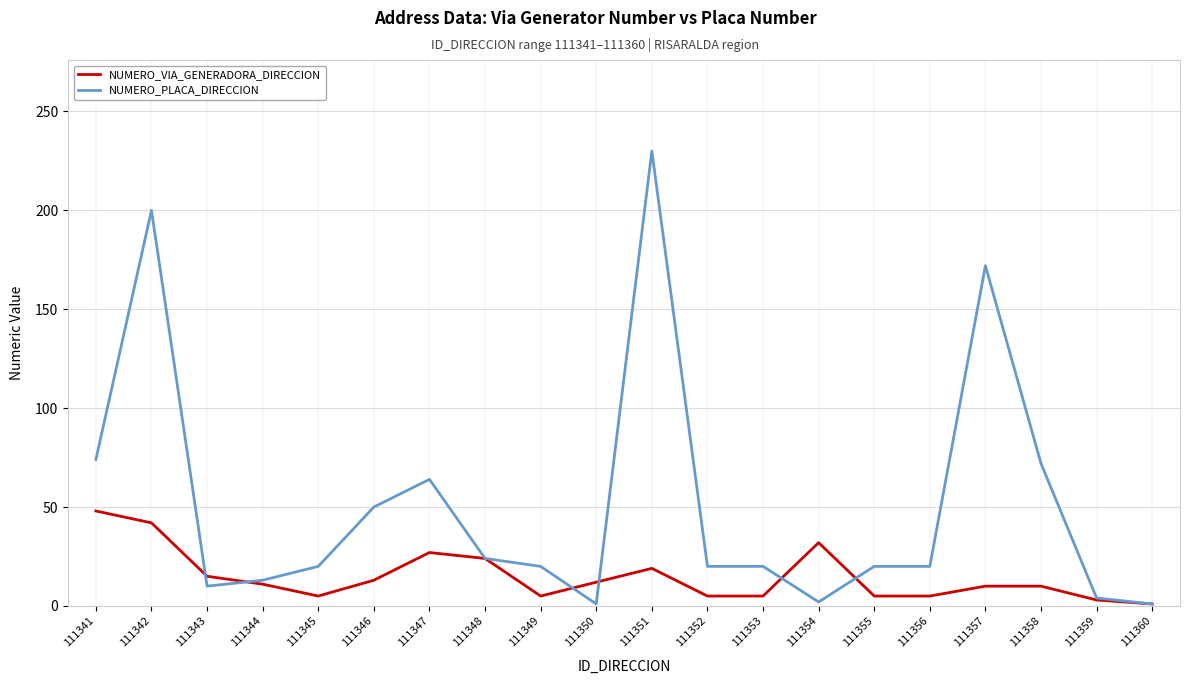

The NUMERO_PLACA_DIRECCION series shows 20 at 111349. True or false?

True